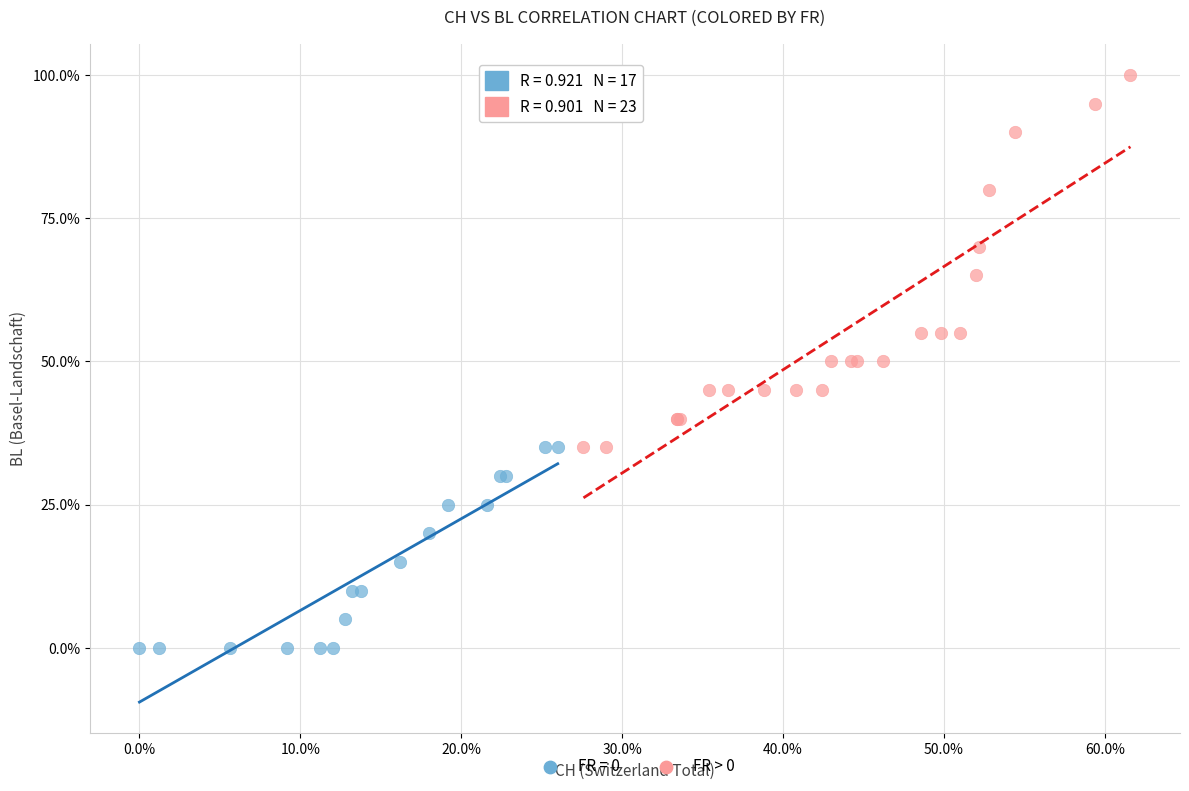

What are all the series names shown in the legend?

FR = 0, FR > 0